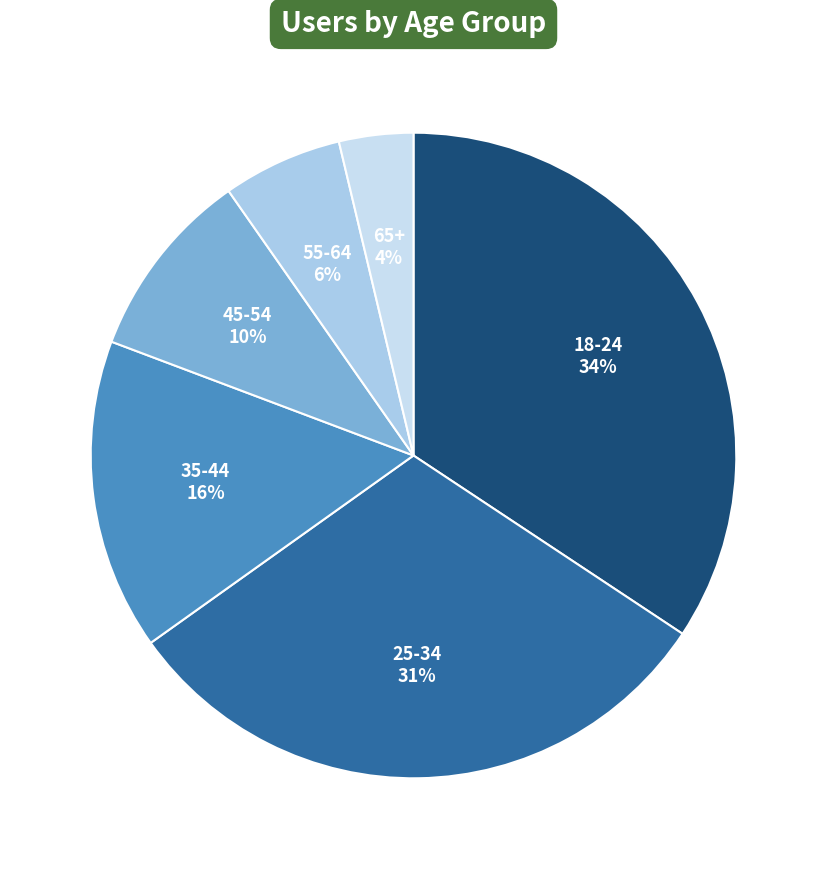

The 35-44 slice represents 5% of the pie. True or false?

False